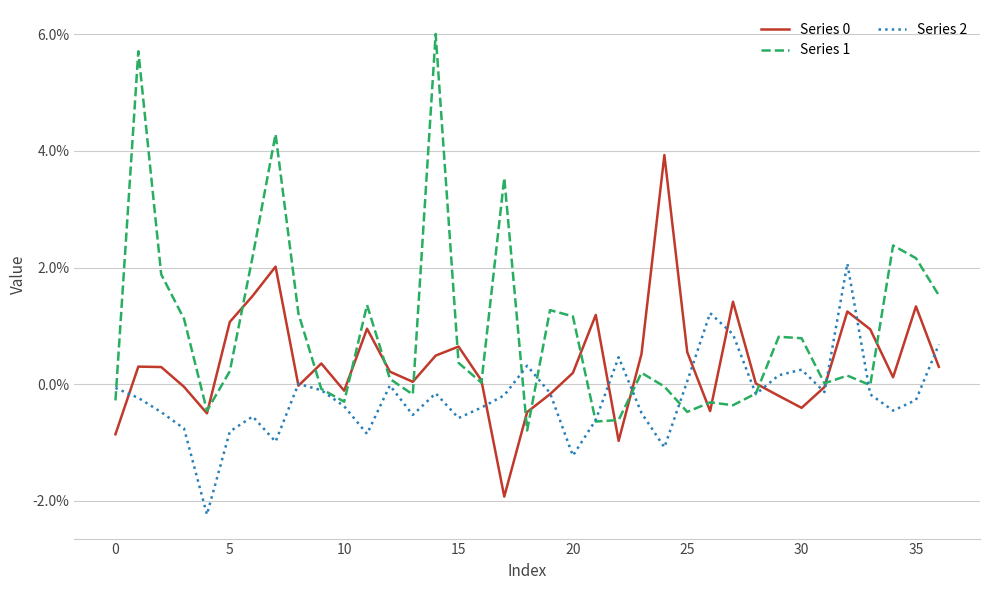

Does the chart display data point markers on the line(s)?

No